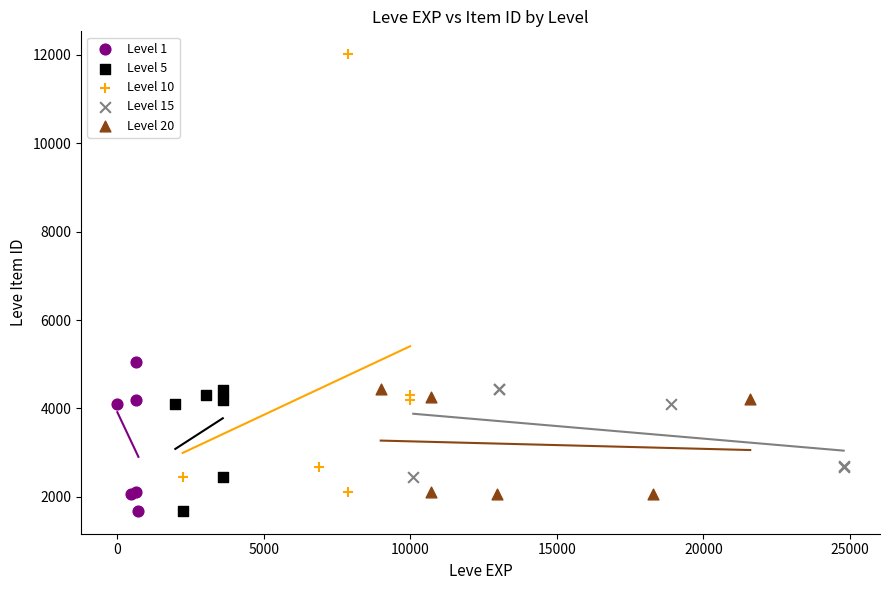

Which series contains the highest Y value?

Level 10